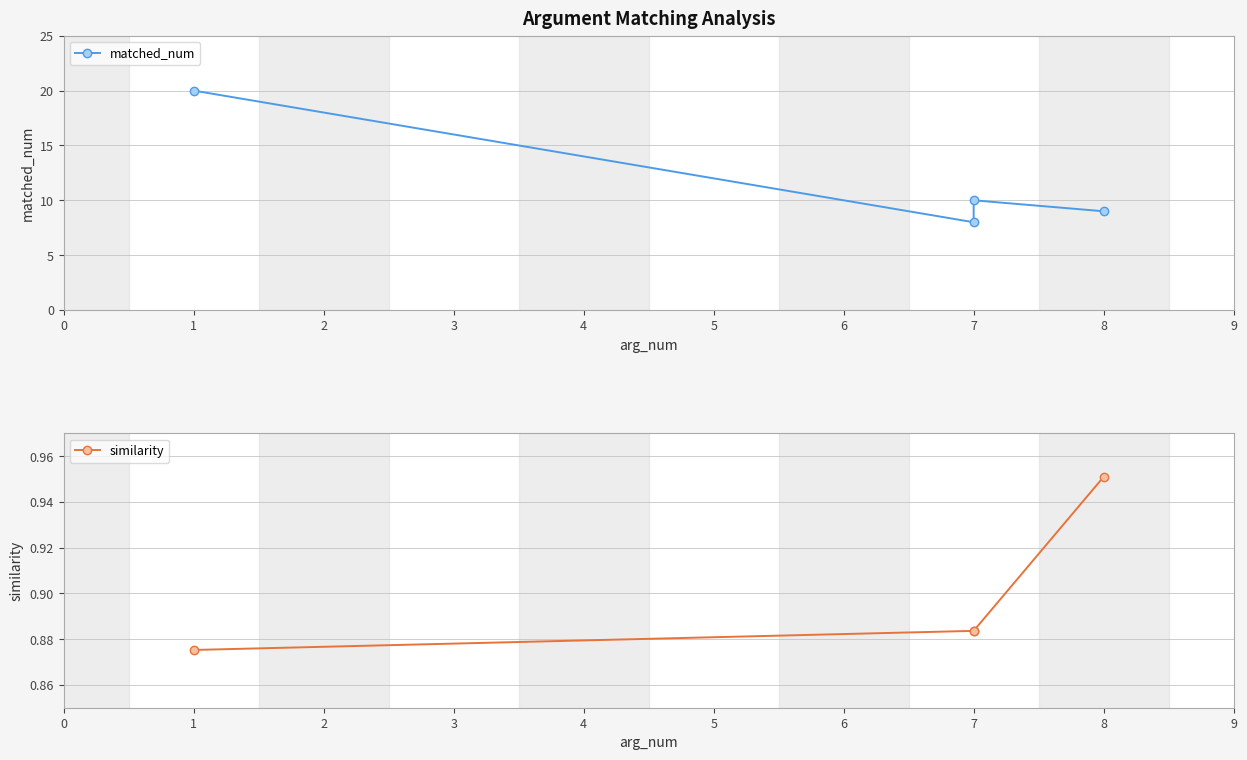

Does the chart display data point markers on the line(s)?

Yes